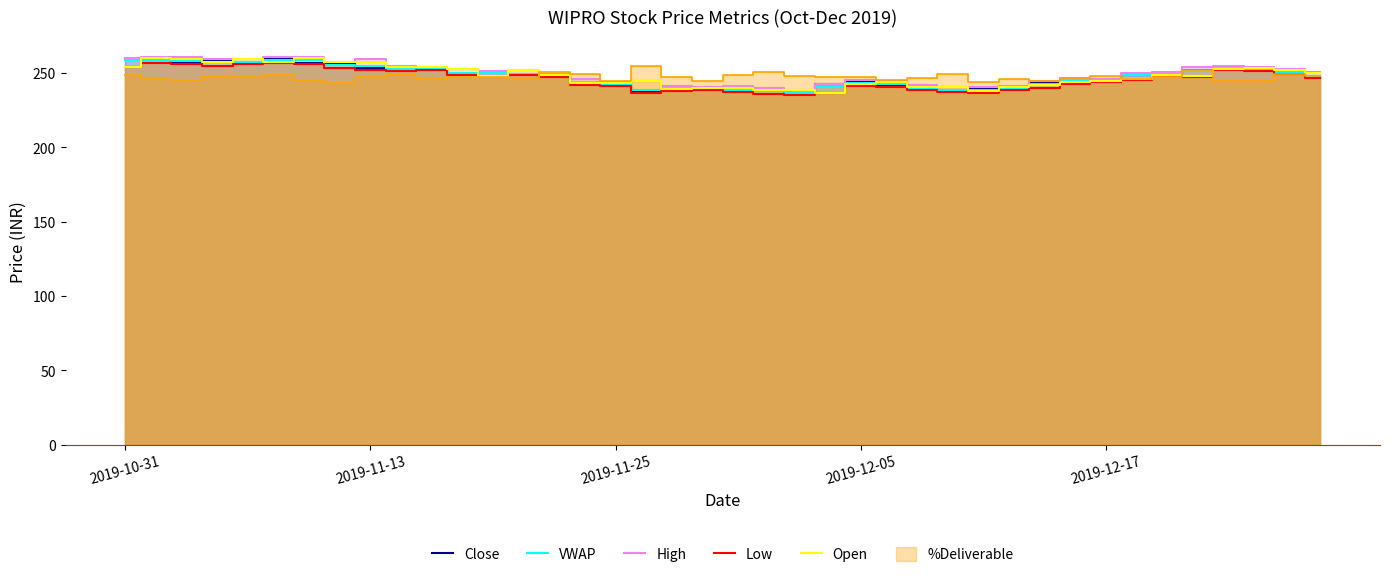

What position from the right is 14?

26